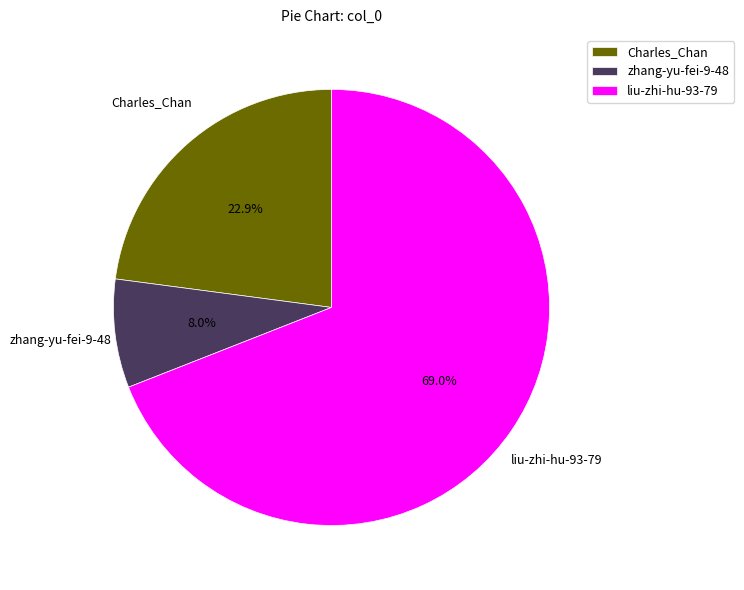

Which slice represents more than half of the pie?

liu-zhi-hu-93-79